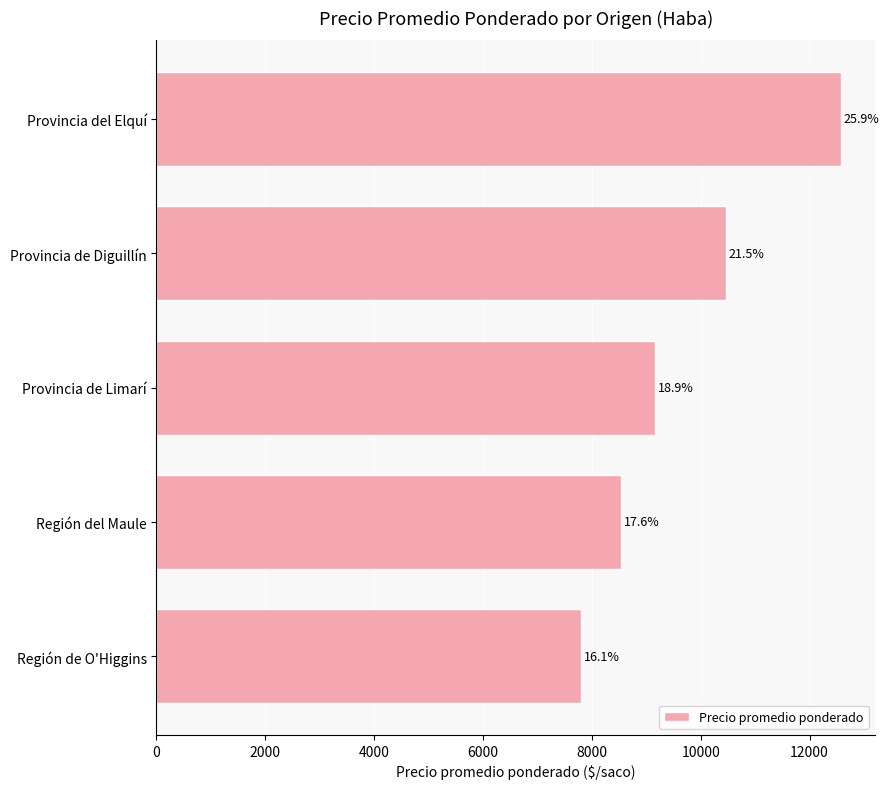

Does the chart contain stacked bars?

No